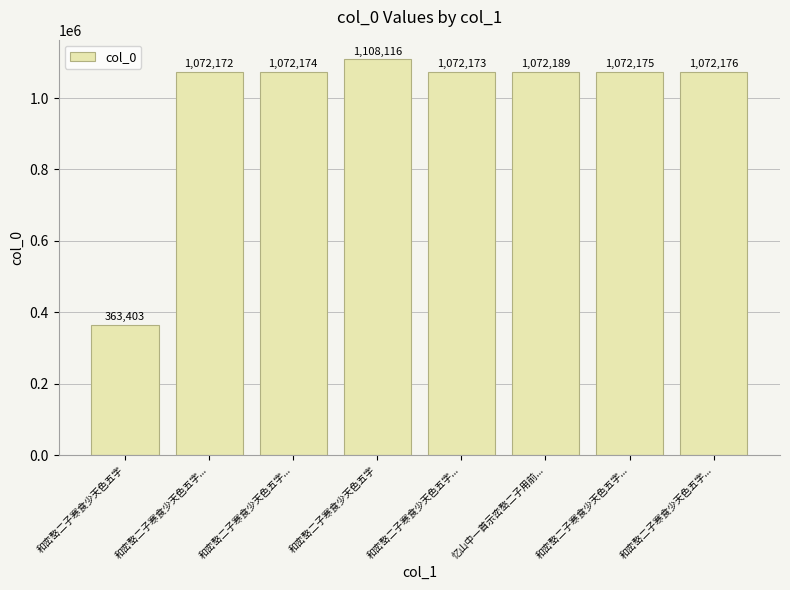

Rank the categories by value from lowest to highest.

和峦嶅二子寒食少天色五字, 和峦嶅二子寒食少天色五字..., 和峦嶅二子寒食少天色五字..., 和峦嶅二子寒食少天色五字..., 和峦嶅二子寒食少天色五字..., 和峦嶅二子寒食少天色五字..., 忆山中一首示峦嶅二子用前..., 和峦嶅二子寒食少天色五字